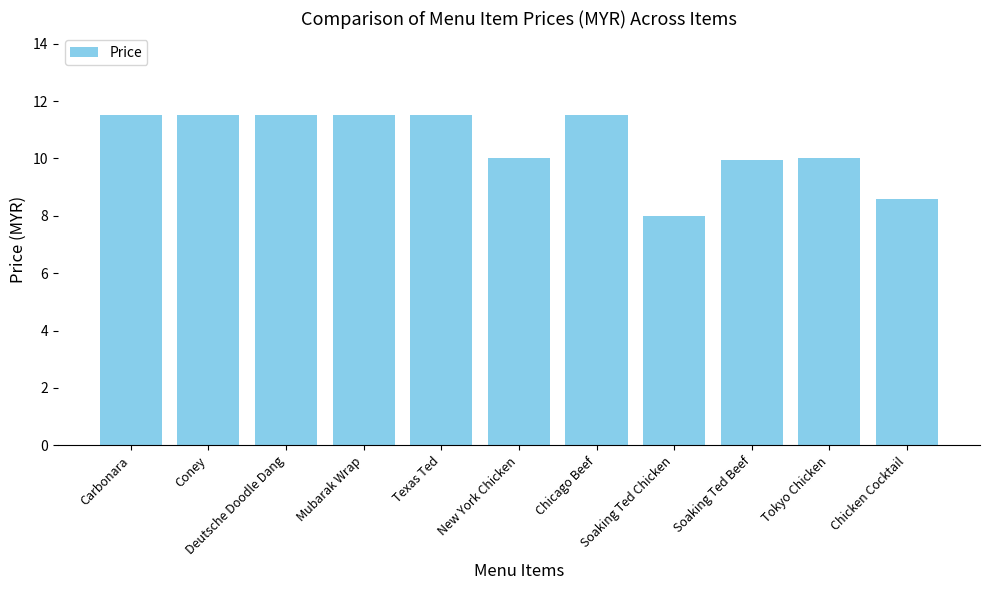

What is the greatest value displayed?

11.5